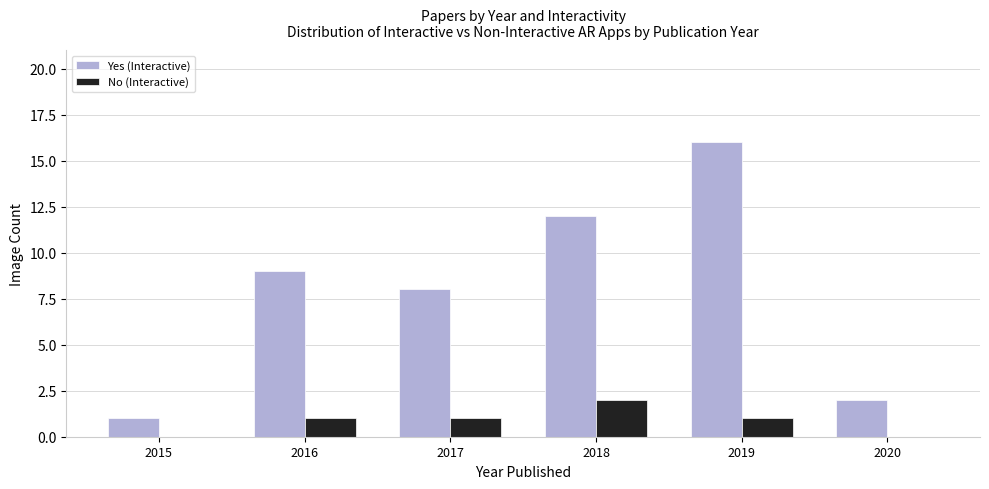

How many No (Interactive) values are between 0 and 1?

5